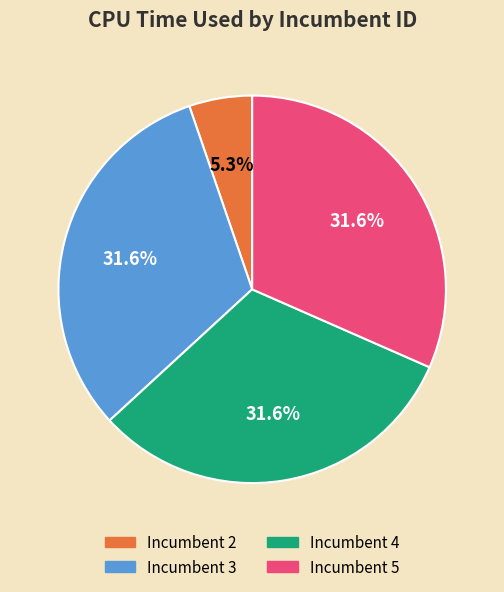

Does any single category account for the majority?

No